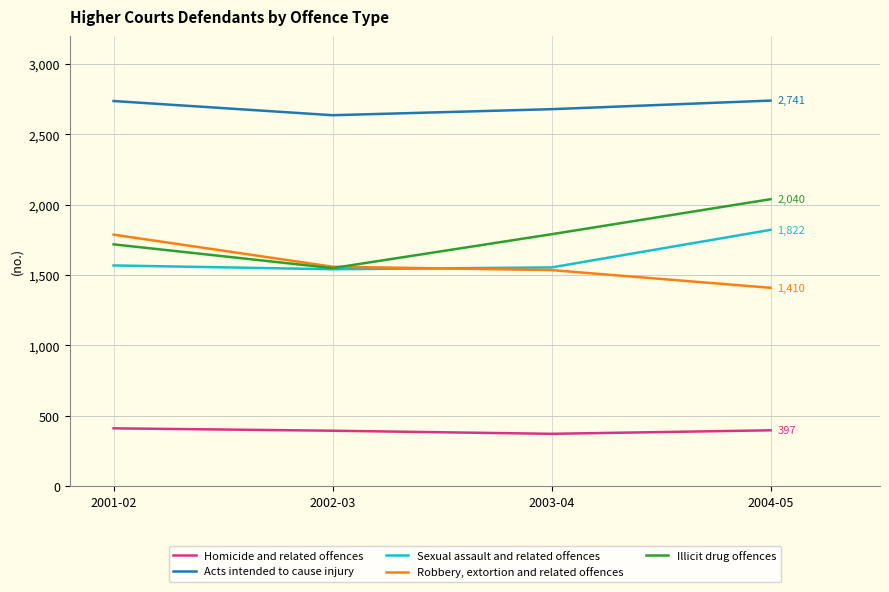

True or false: Acts intended to cause injury and Robbery, extortion and related offences cross at least once.

False